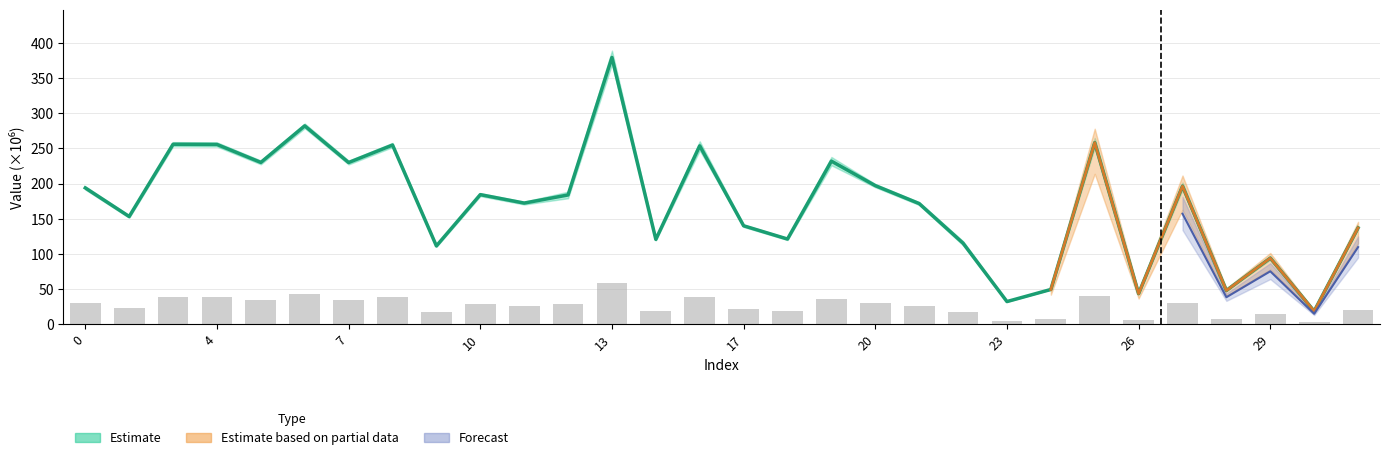

Reading left to right, extract all data points from this chart.

col_1: 0=29.4	1=23.2	3=38.8	4=38.8	5=34.9	6=42.8	7=34.9	8=38.7	9=16.9	10=28.0	11=26.1	12=28.3	13=58.4	14=18.3	16=39.0	17=21.2	18=18.4	19=35.7	20=29.9	21=26.0	22=17.7	23=4.9	24=7.4	25=39.7	26=6.6	27=30.2	28=7.3	29=14.5	30=2.8	31=20.8
col_2: 0=193.8	1=153.1	3=255.9	4=255.6	5=230.0	6=282.1	7=229.9	8=254.7	9=111.2	10=184.2	11=172.2	12=183.7	13=379.4	14=120.6	16=253.6	17=139.9	18=121.0	19=231.9	20=197.0	21=171.5	22=115.2	23=32.1	24=49.3	25=258.1	26=43.4	27=196.3	28=47.8	29=94.0	30=18.5	31=137.0